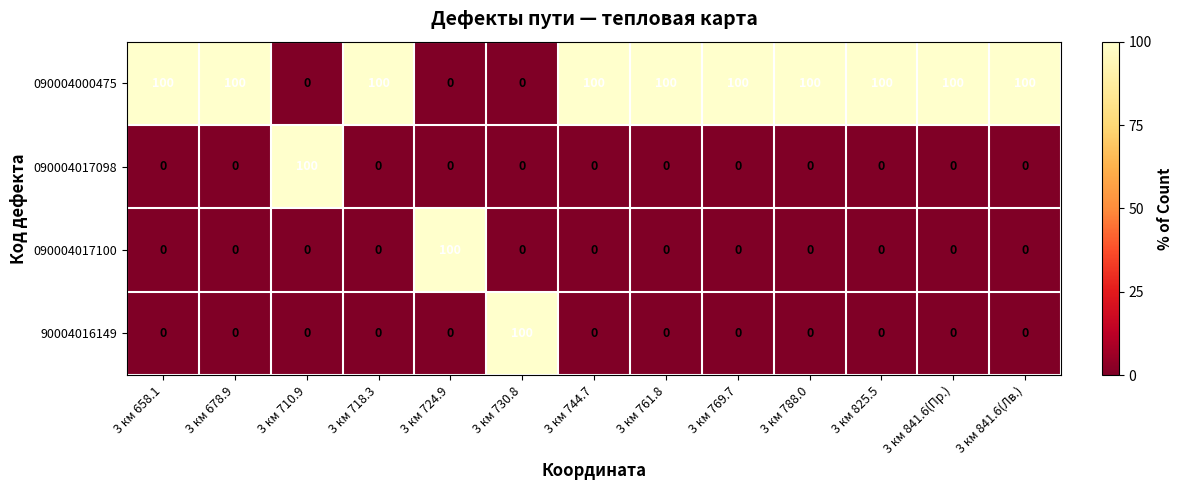

True or false: 090004017098 has a value of 100 at 3 км 710.9.

True